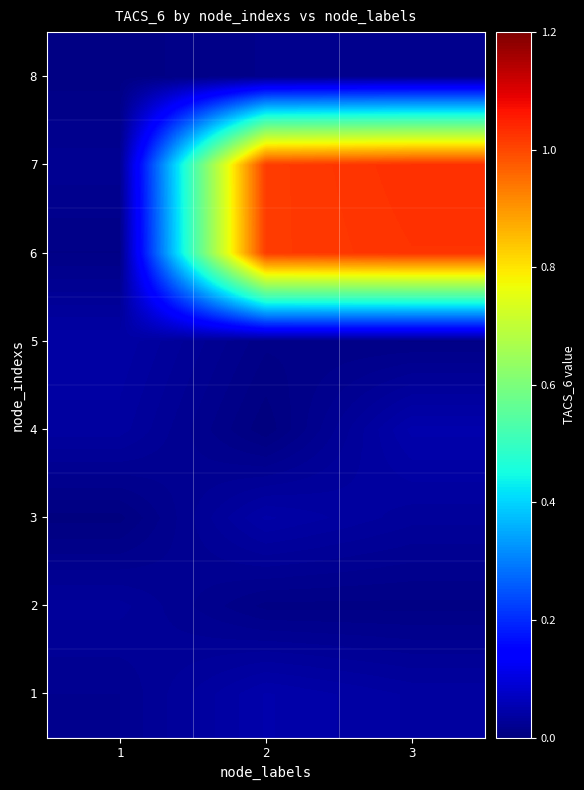

Count the number of categories in the chart.

3